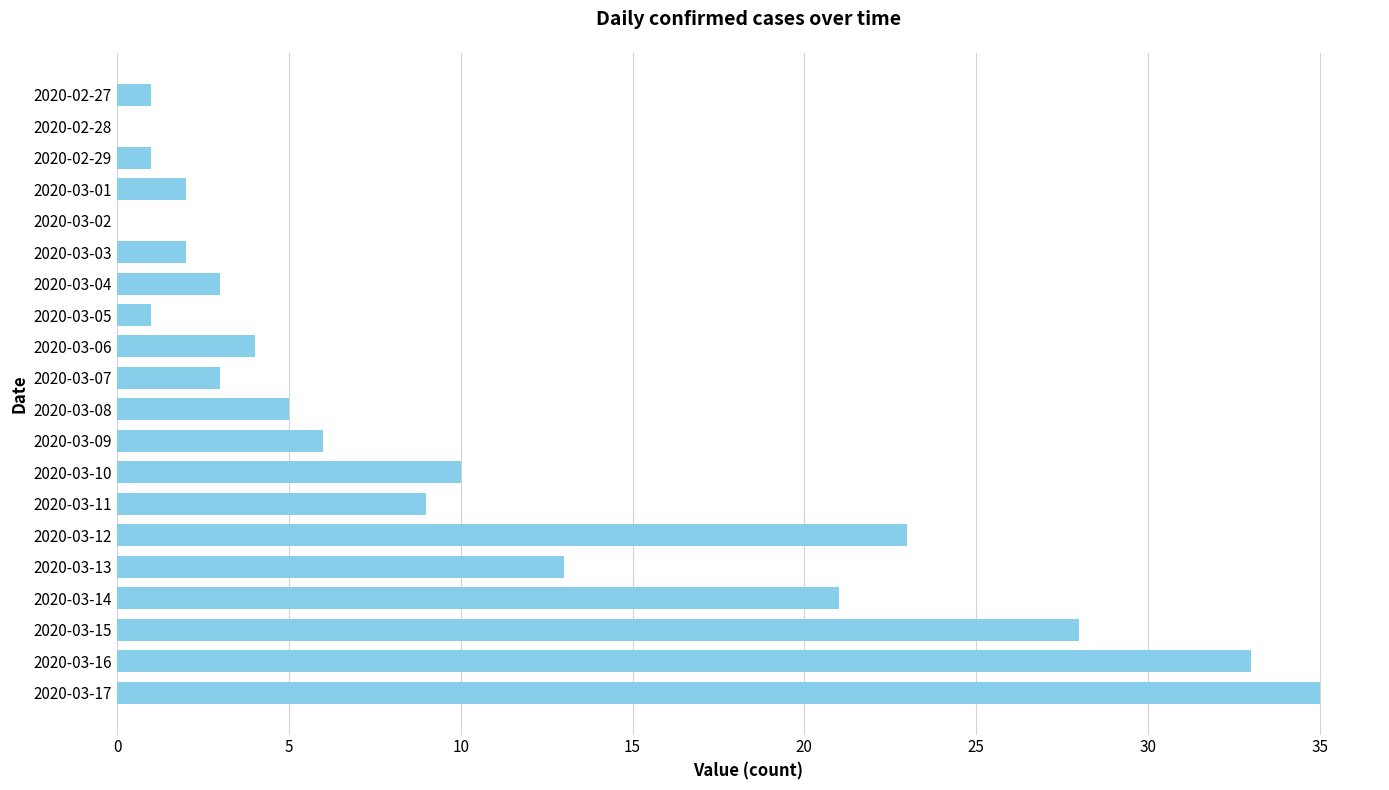

Which has a higher value, 2020-03-02 or 2020-03-05?

2020-03-05